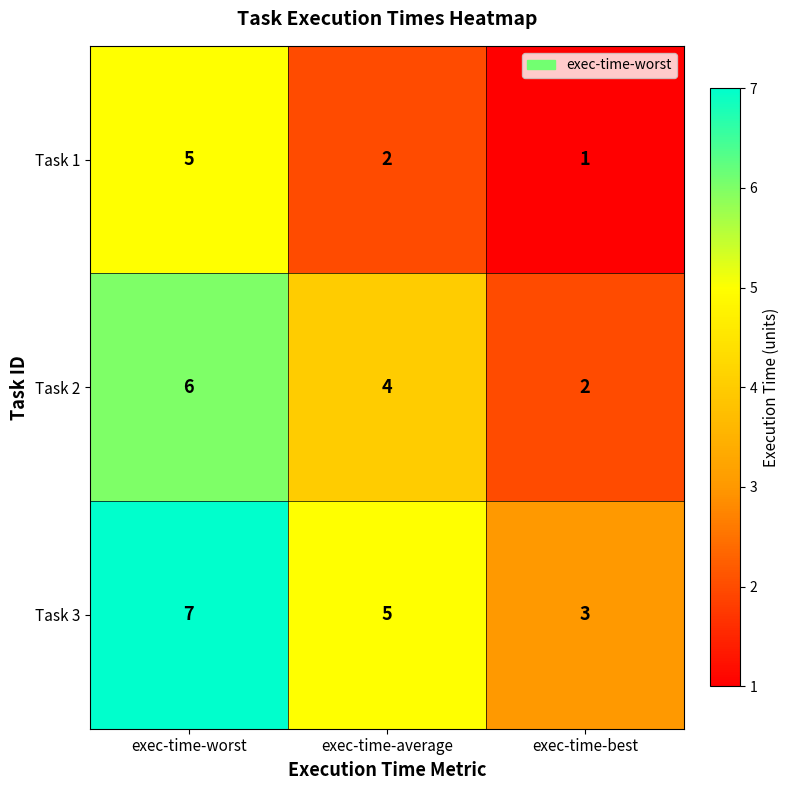

What is the total value across all series at exec-time-worst?

18